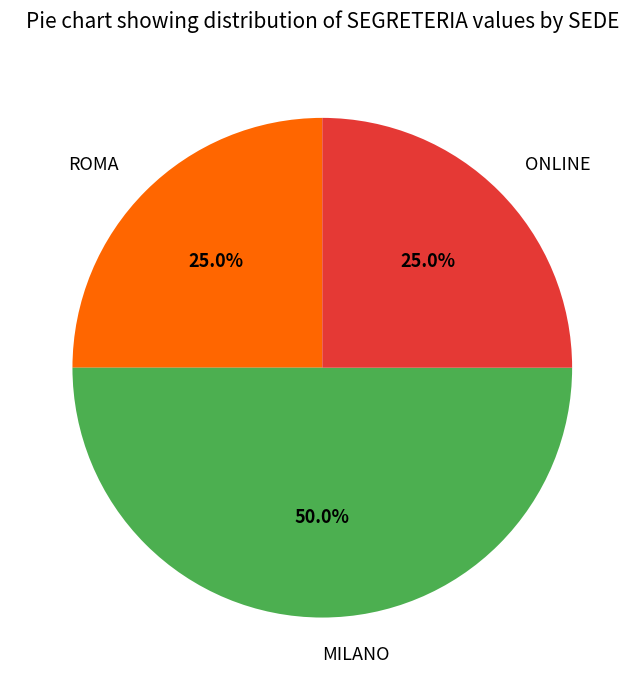

Which slice is the largest?

MILANO